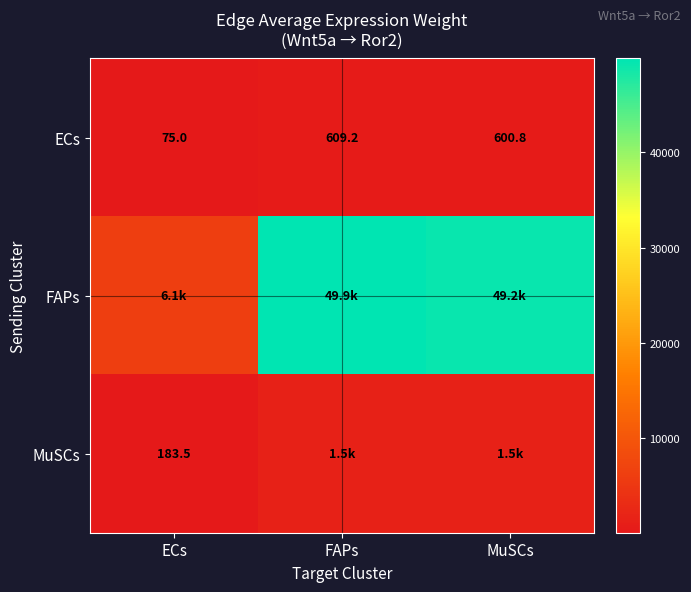

Which category has the highest value in the ECs series?

FAPs